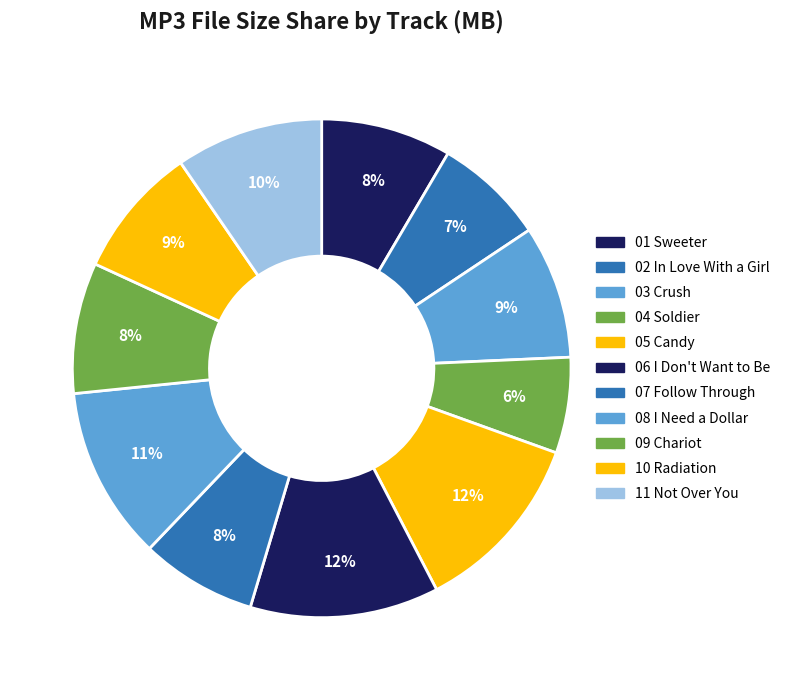

Does any single category account for the majority?

No